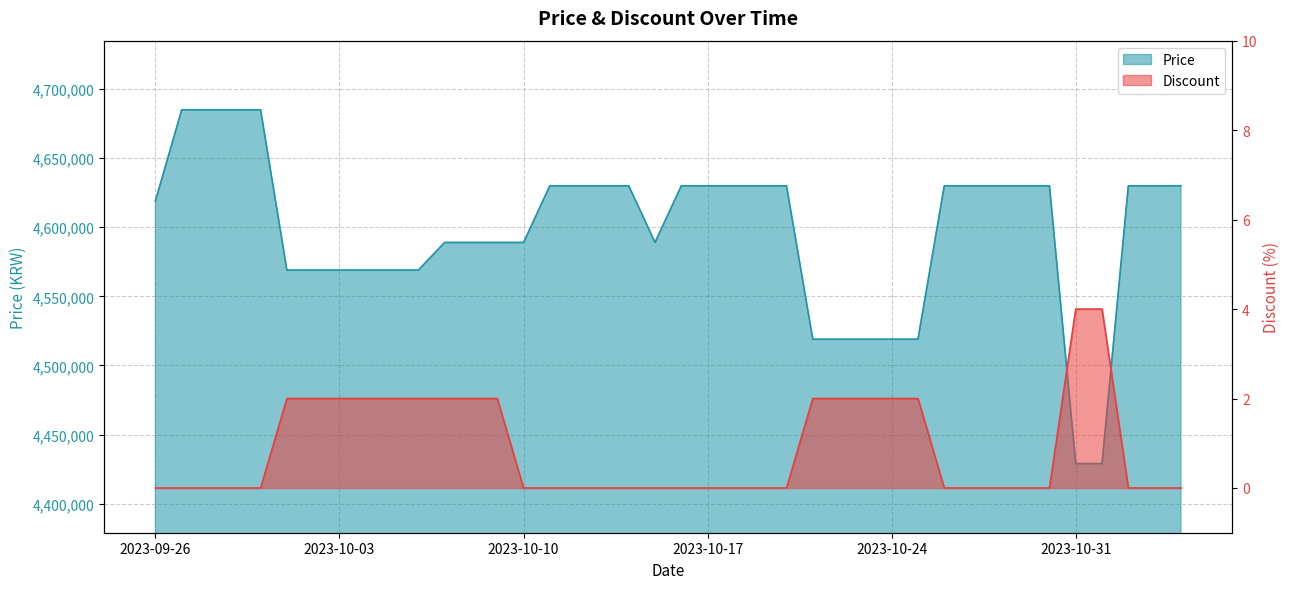

What is the value of the Price point at the 2nd from the left?

4685000